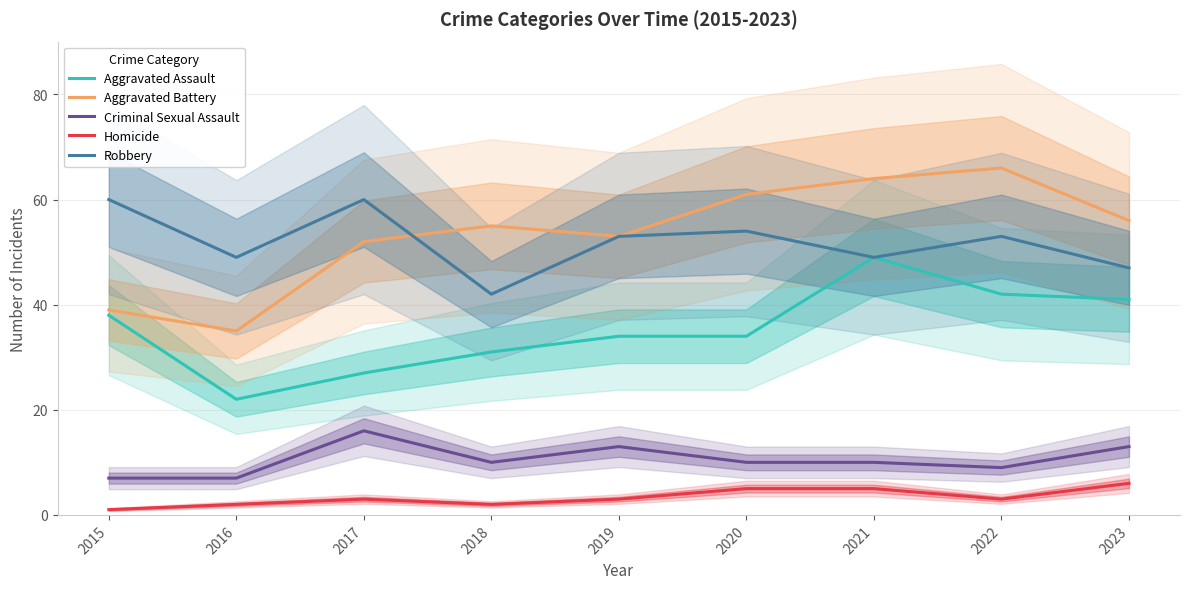

Where is the first local maximum for Homicide?

2017